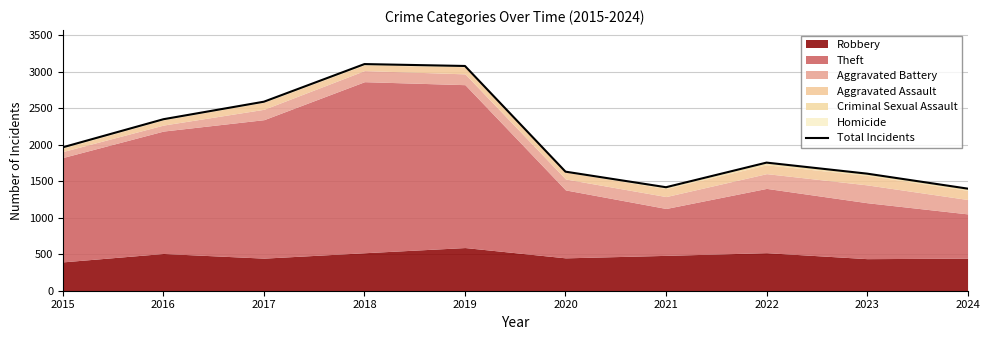

How many points are lower than both their immediate neighbors (excluding endpoints)?

1